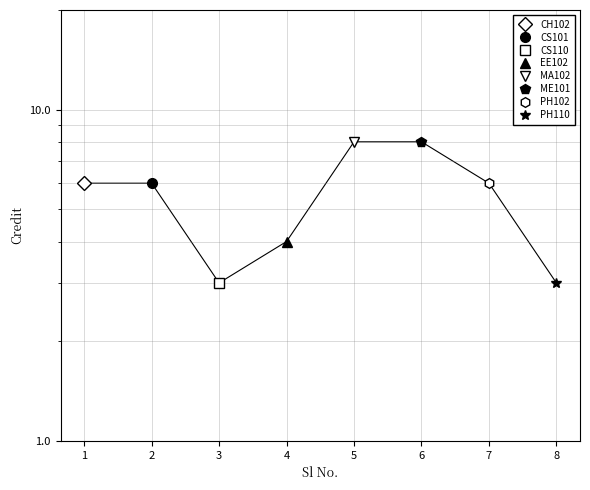

List the labels in order of value, largest first.

5, 6, 1, 2, 7, 4, 3, 8